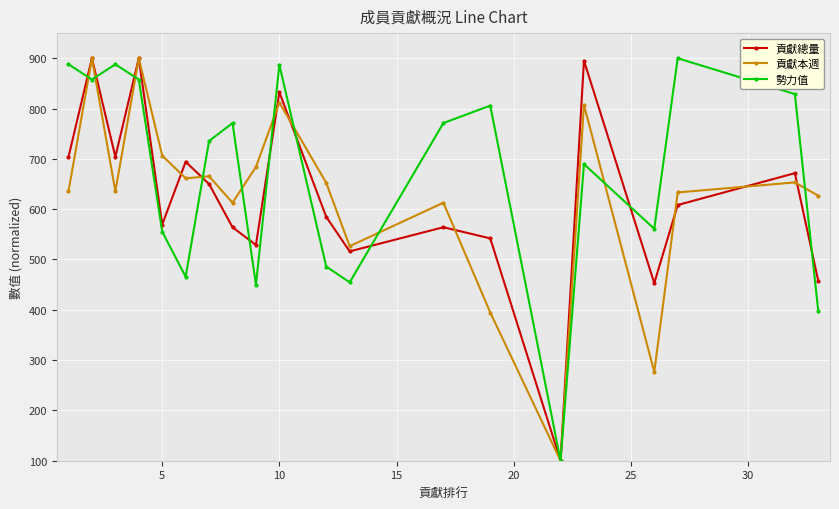

What is the value of the 貢獻總量 point at the 6th from the left?

694.2